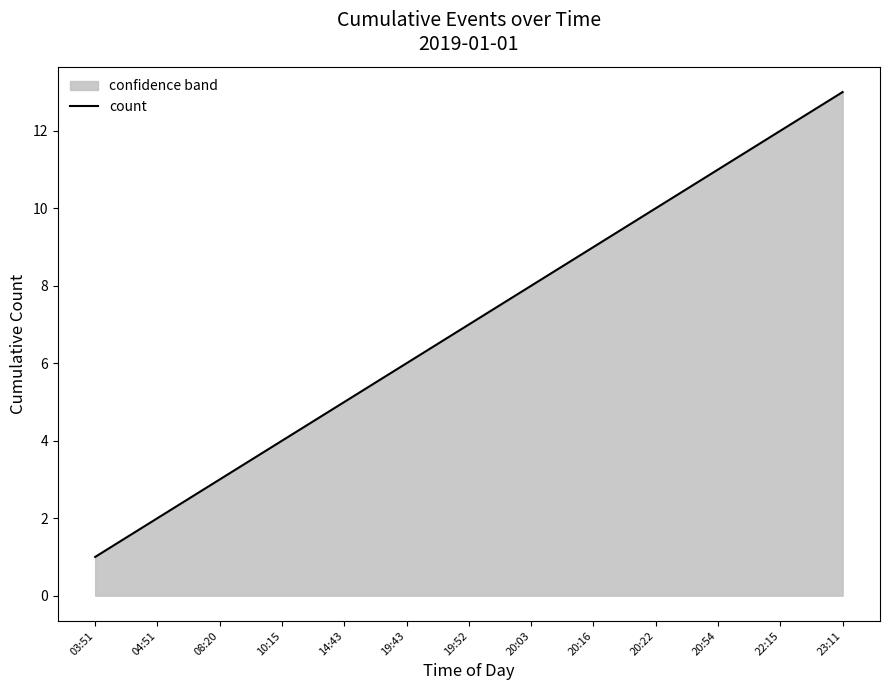

What is the change in value from 03:51 to 19:52?

+6